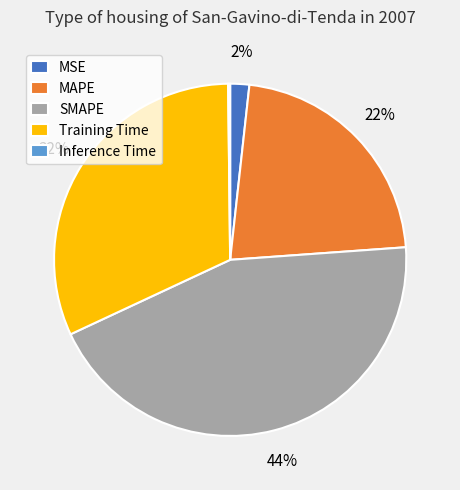

Is it true that MSE is 2% of the pie?

True